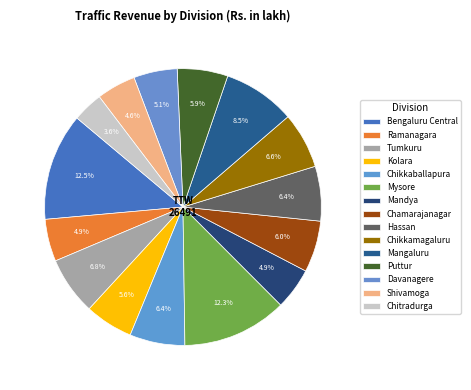

Which category has the biggest portion of the pie?

Bengaluru Central